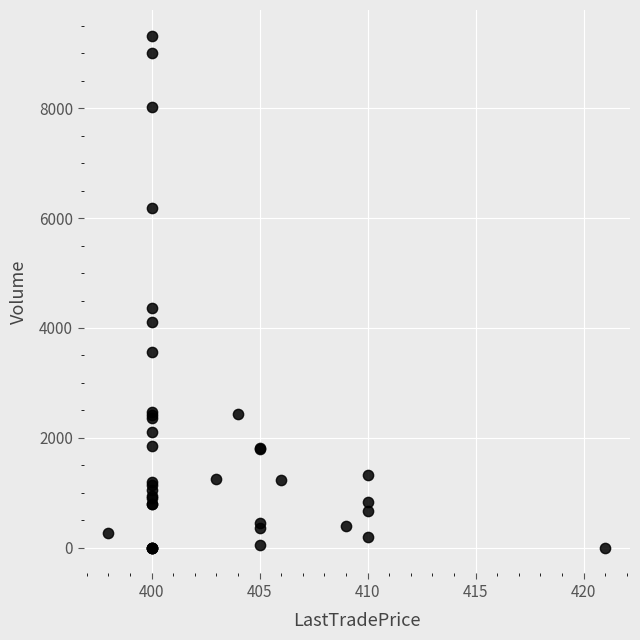

What Y value in the scatter plot is closest to 4659?

4370